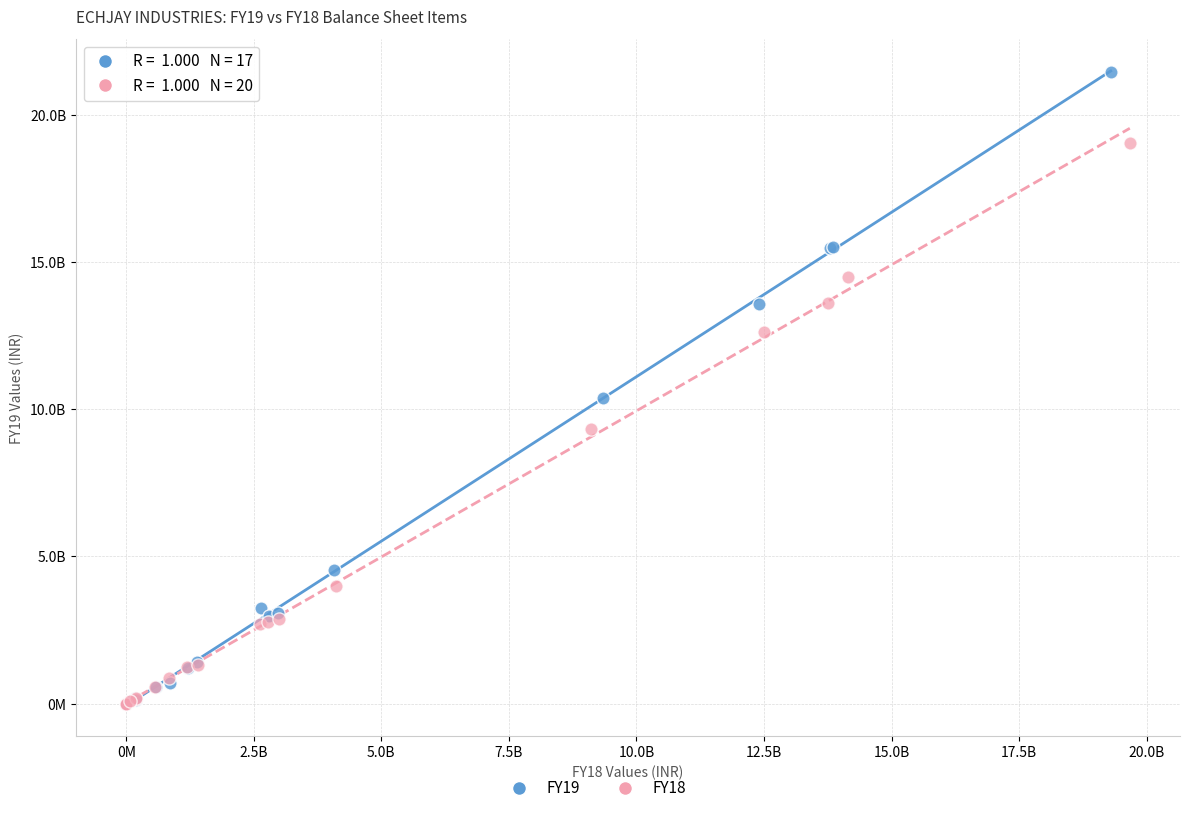

Which series contains the highest Y value?

FY19